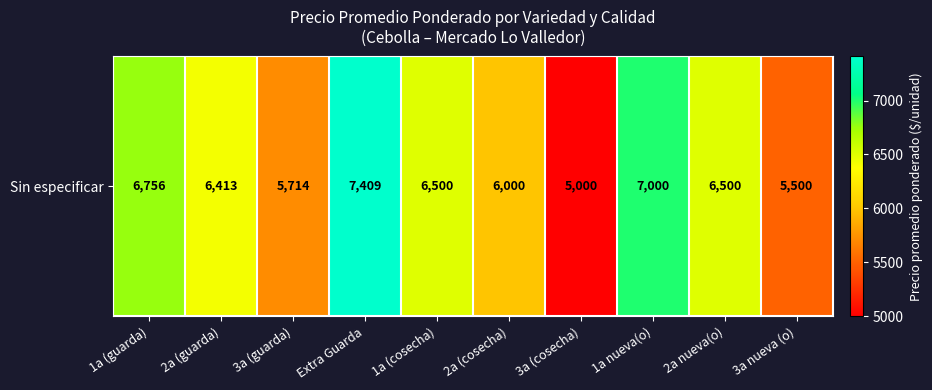

What is the change in value from 2a (guarda) to 2a (cosecha)?

-413